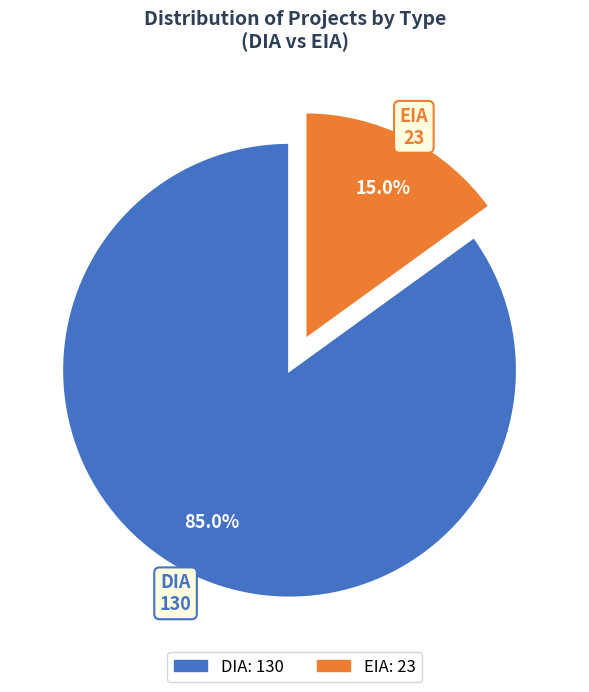

To the nearest percent, what portion does DIA represent?

85%